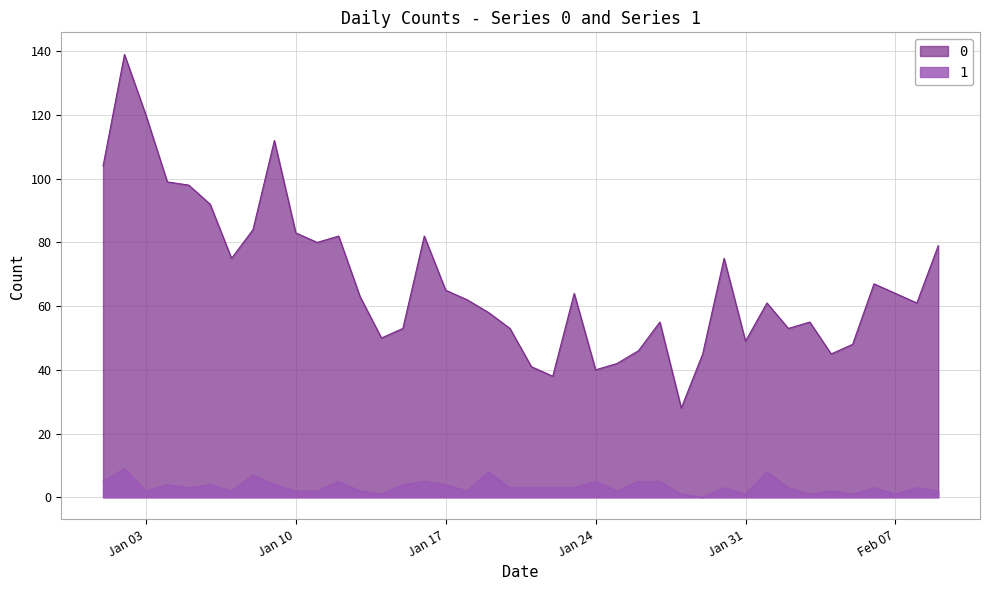

Rank the series by their average value, from highest to lowest.

0, 1